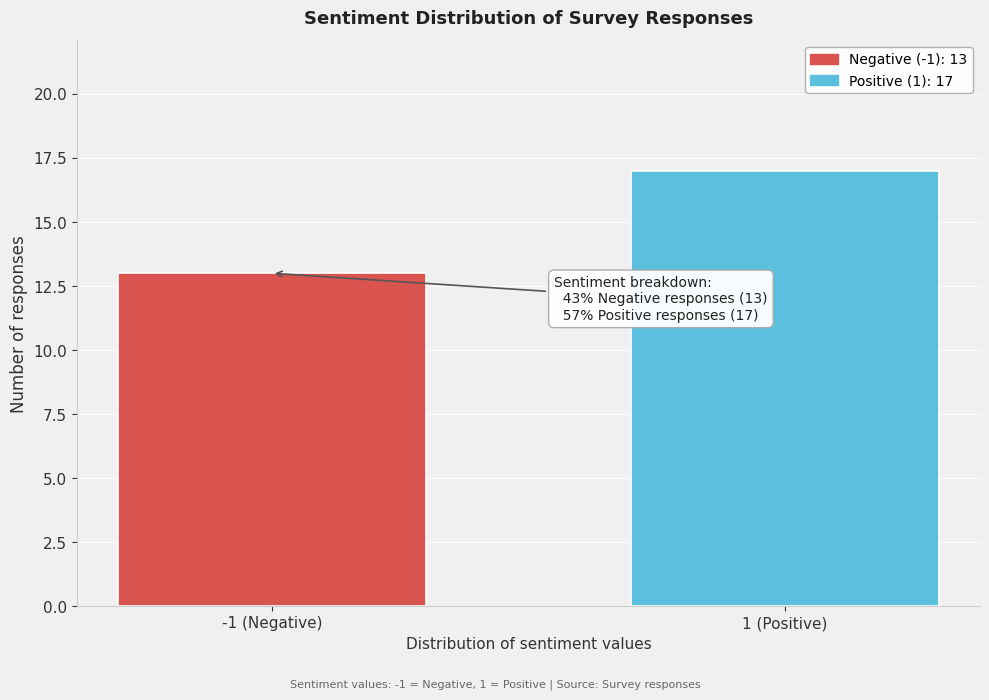

Reading right to left, what are all the values shown in this chart?

1 (Positive)=17	-1 (Negative)=13